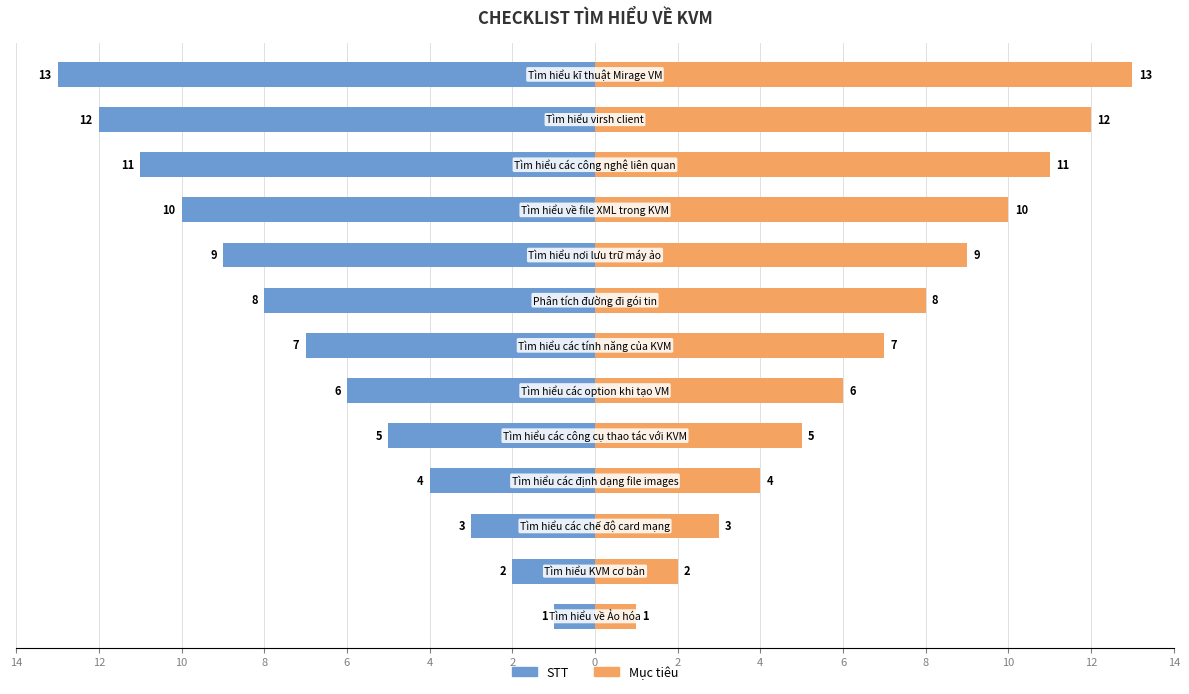

List the series in order of their overall mean, lowest first.

STT, Mục tiêu